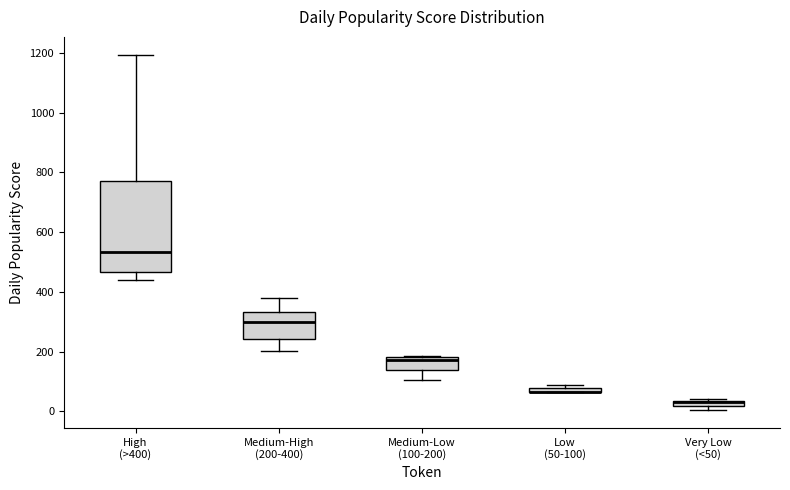

Where is the lower edge of the box for Very Low (<50) on the y-axis? The values are not printed on the chart, so give them approximately, as read against the axis.

20